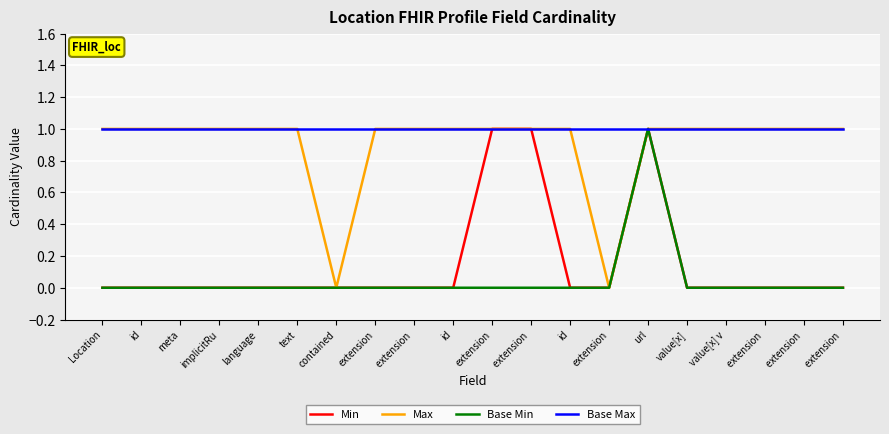

At which category does the chart reach its peak across all series?

extension